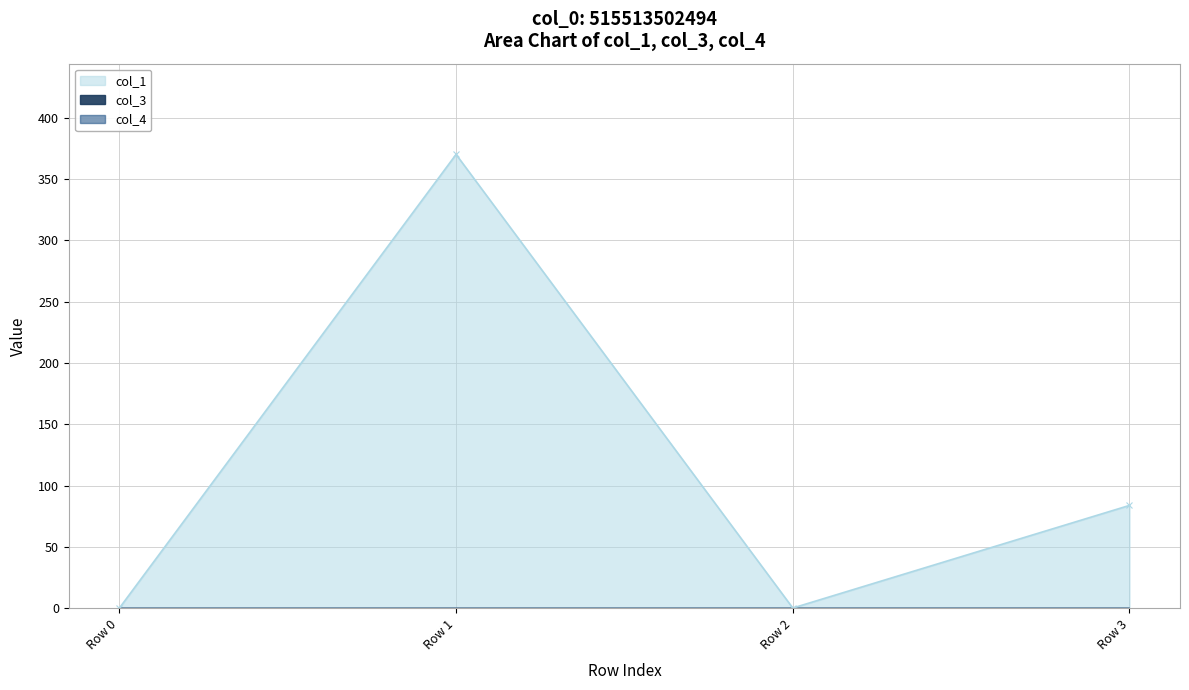

At Row 0, list the series in order from largest to smallest.

col_1, col_3, col_4